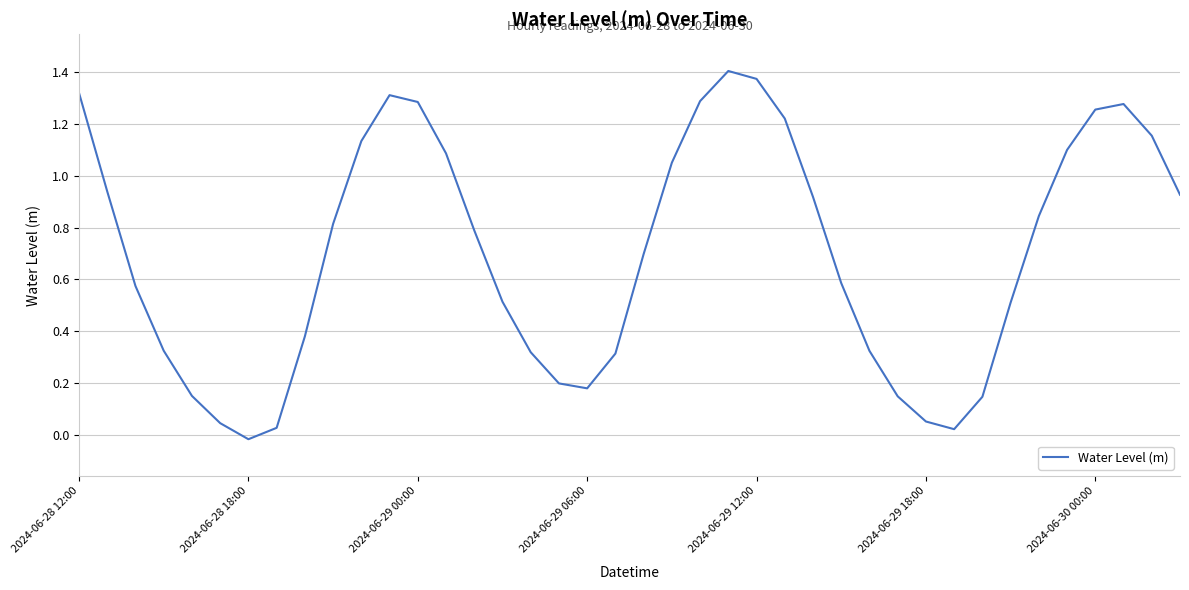

How many values are below zero?

1